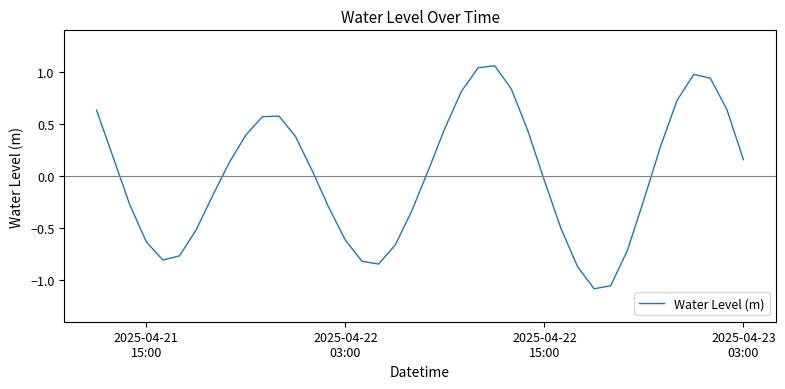

What is the difference between the maximum and minimum values?

2.1